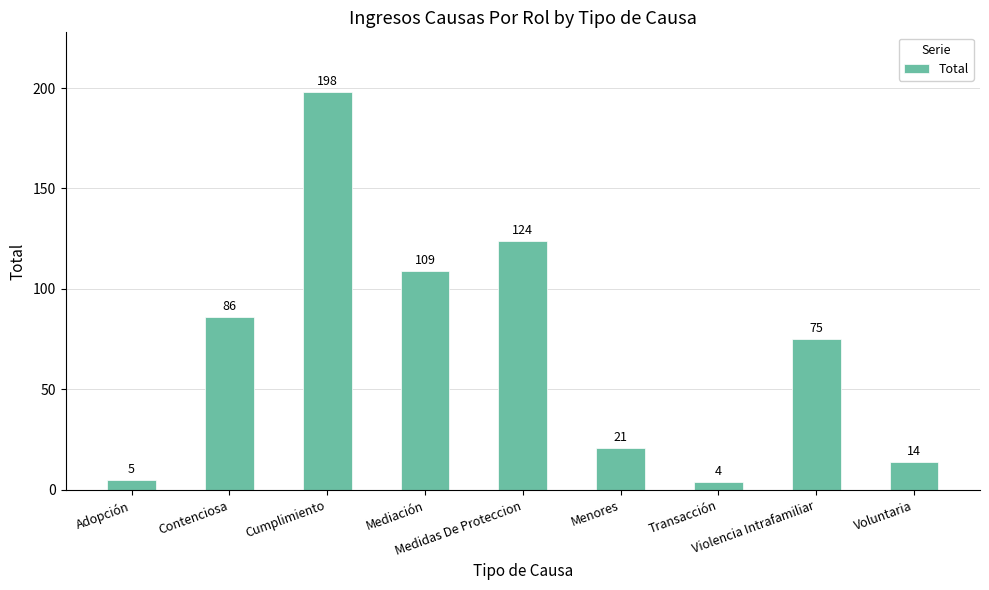

What is the ratio of the value at Mediación to the value at Contenciosa?

1.3